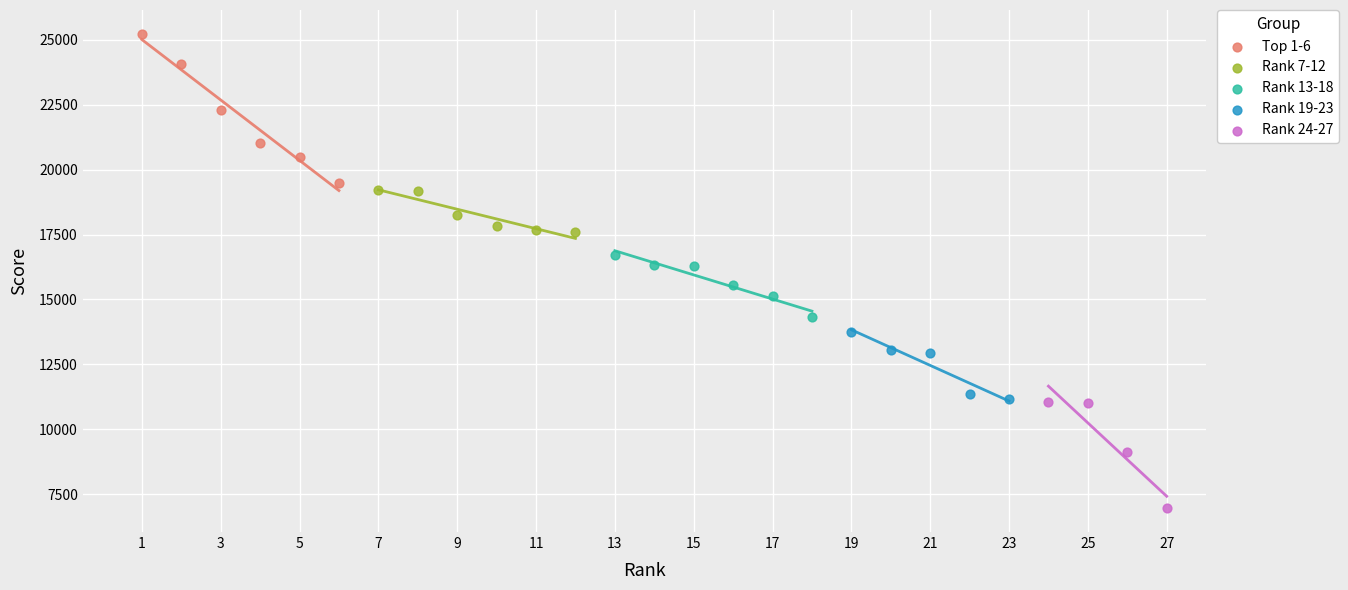

Which series contains the lowest Y value?

Rank 24-27